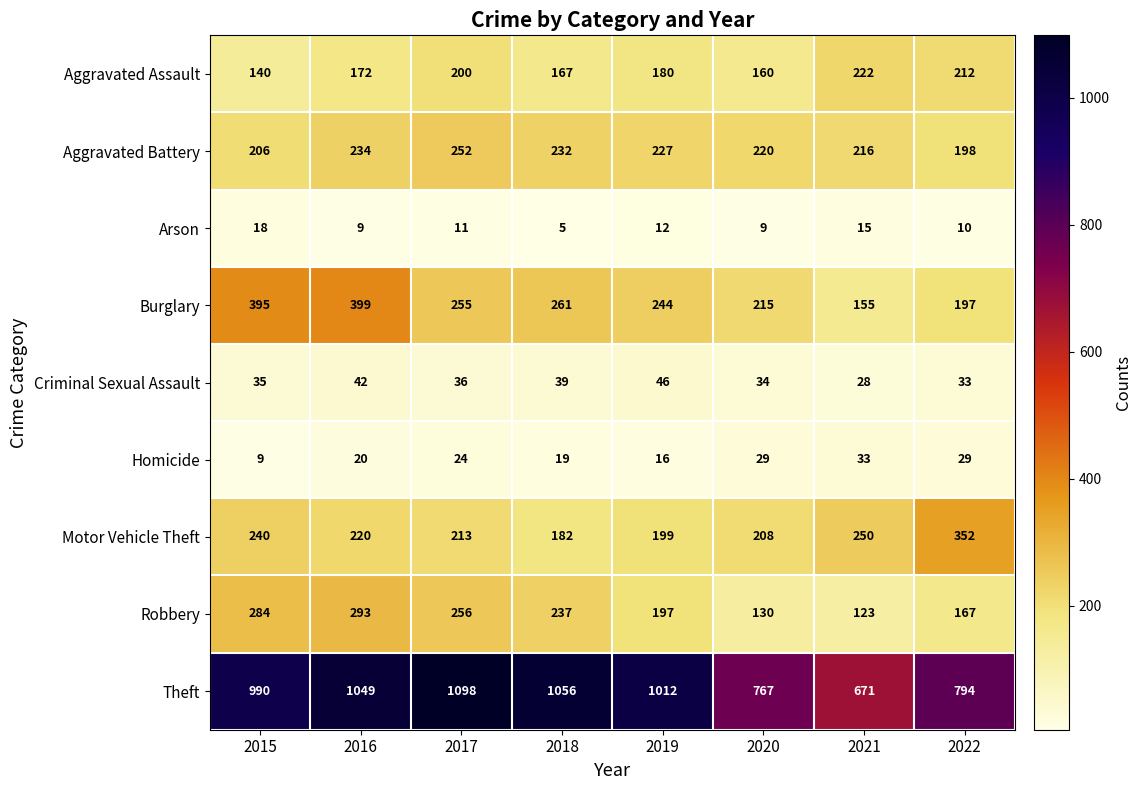

How many categories are shown in the chart?

8